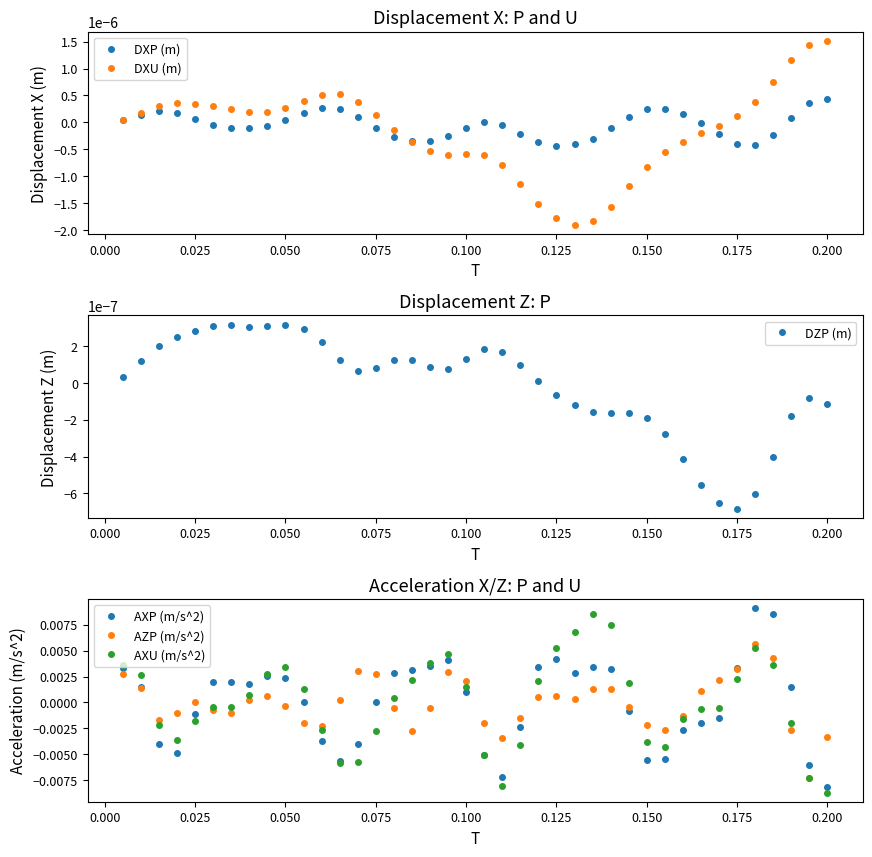

Does the chart have visible grid lines?

No